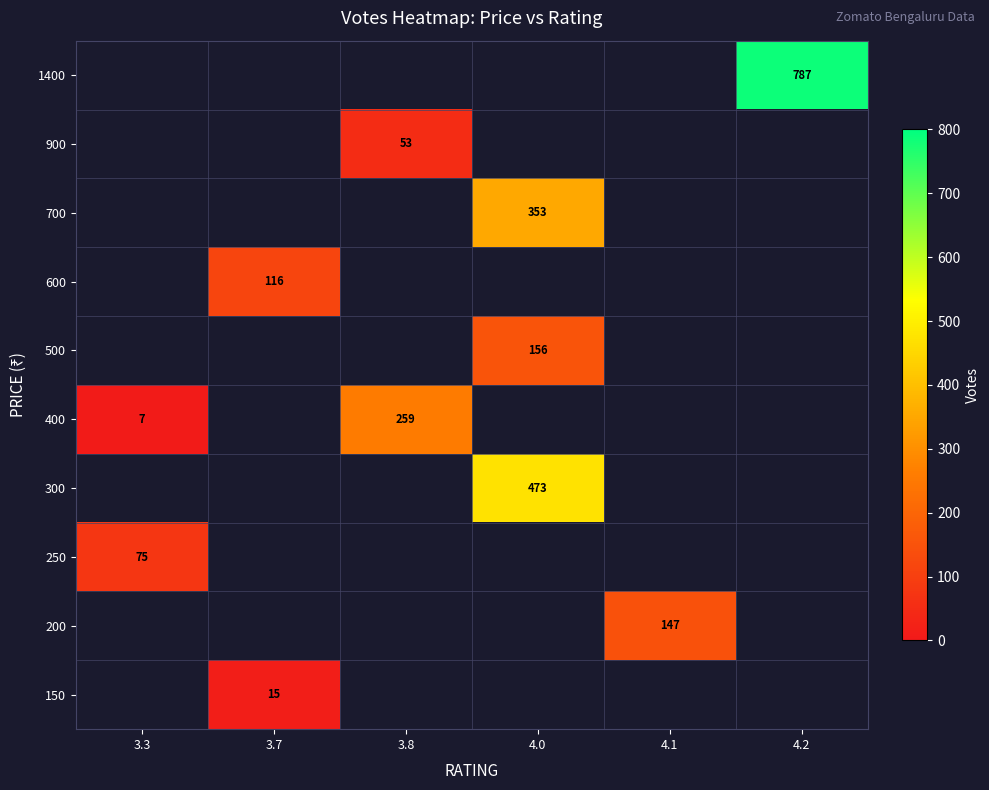

The 700 series shows 234 at 4.0. True or false?

False